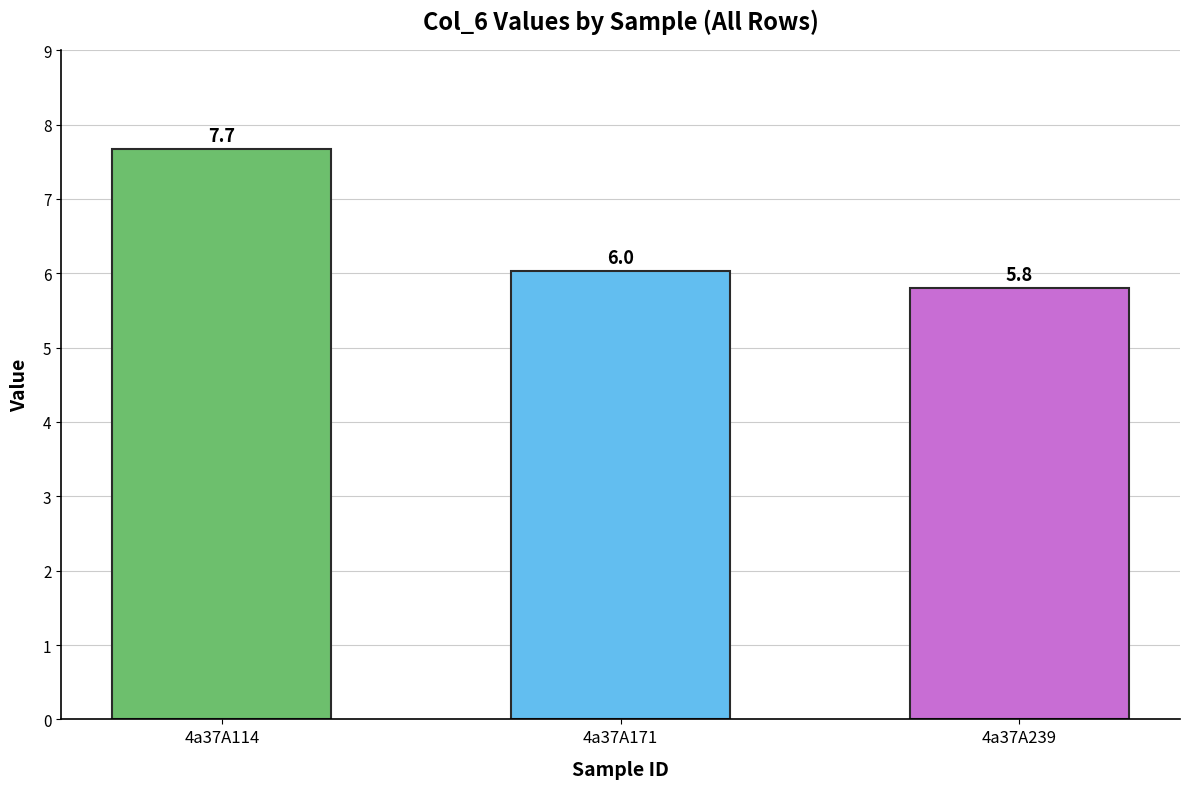

Does the chart contain stacked bars?

No